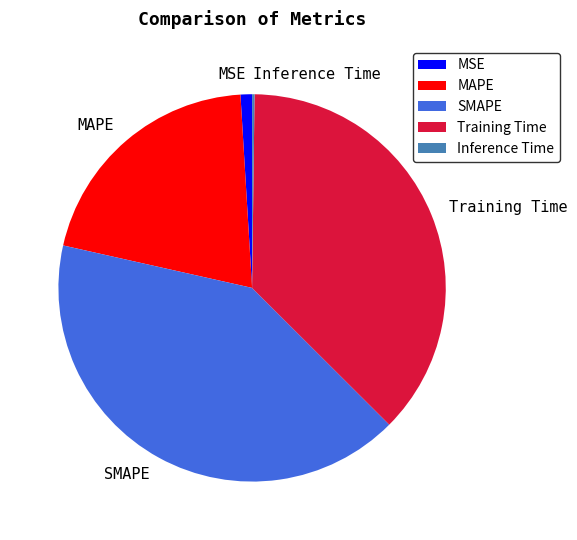

What is the largest slice in the pie chart?

SMAPE